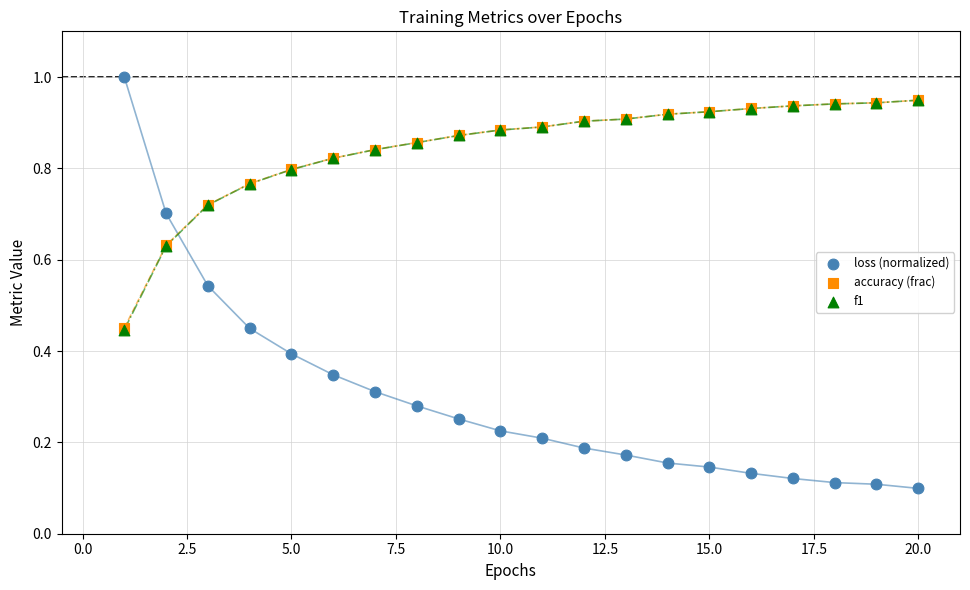

What are all the series names shown in the legend?

loss (normalized), accuracy (frac), f1